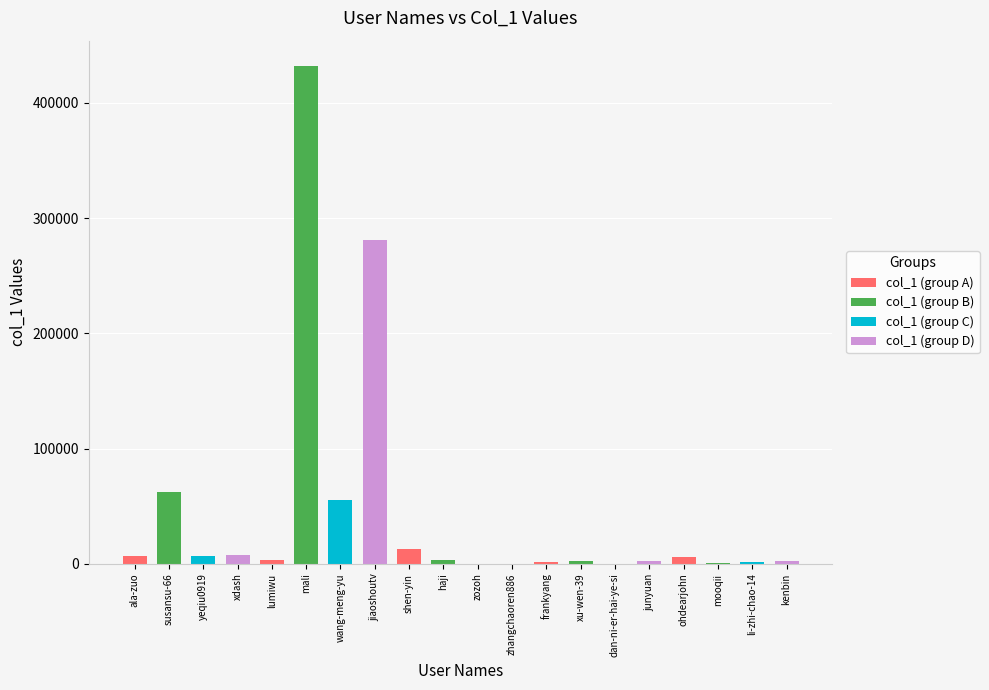

Are the bars horizontal?

No